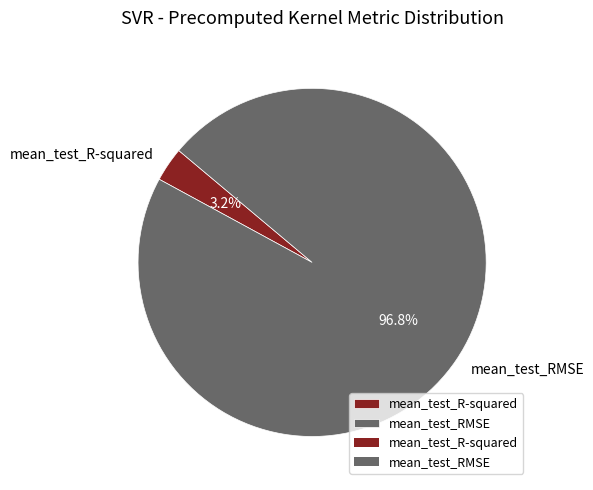

To the nearest percent, what is the difference between the mean_test_RMSE and mean_test_R-squared slice percentages?

94%